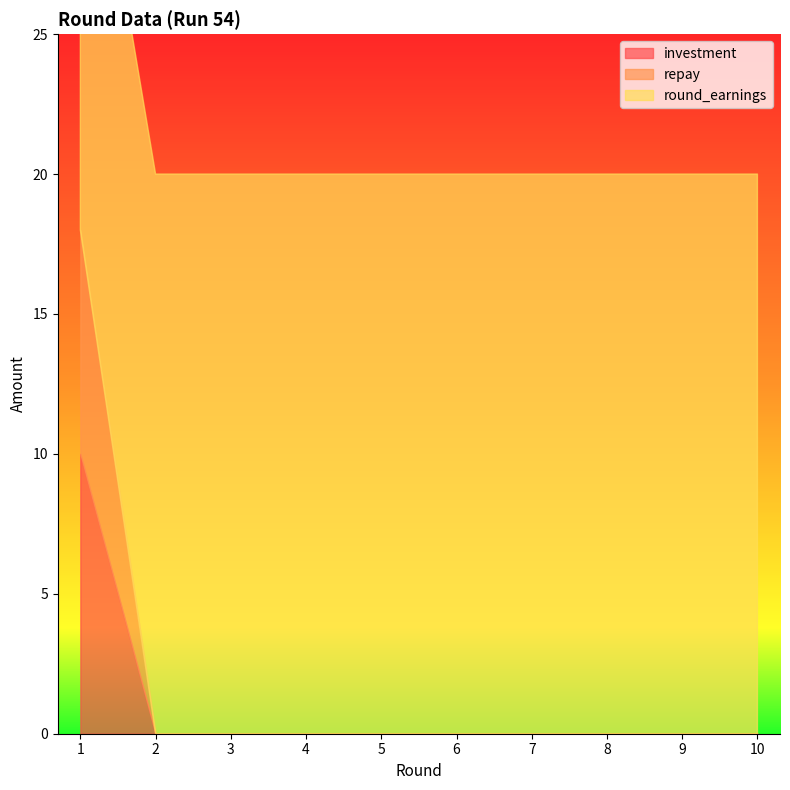

At how many categories does at least one series exceed 9?

10